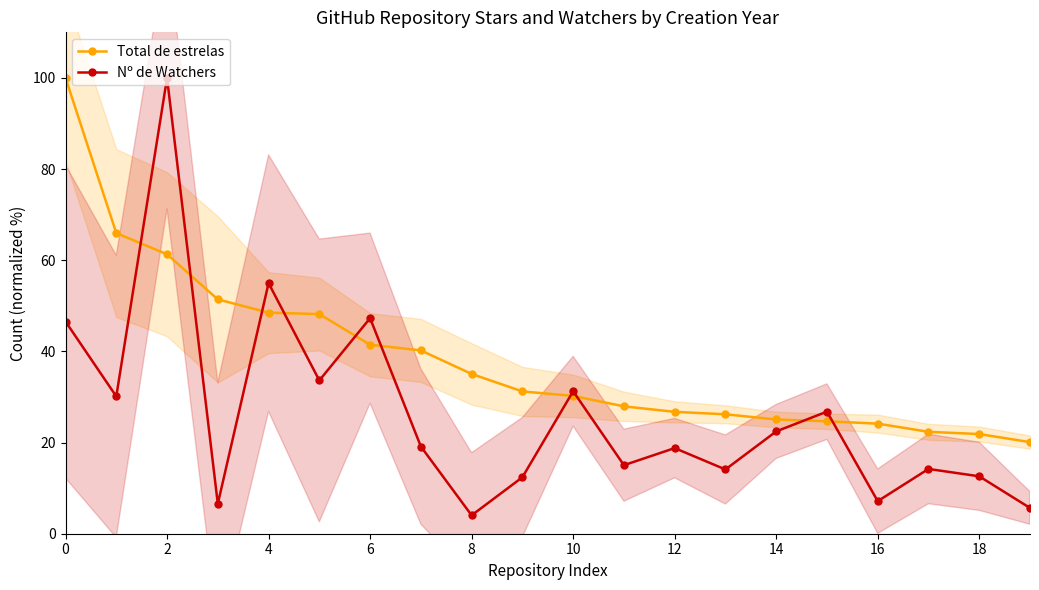

Reading left to right, transcribe all the data shown in this chart.

Total de estrelas: 100.0	66.0	61.3	51.4	48.5	48.2	41.5	40.2	35.1	31.2	30.2	27.9	26.7	26.2	25.1	24.7	24.2	22.4	21.9	20.1
Nº de Watchers: 46.6	30.1	100.0	6.6	55.0	33.6	47.3	19.1	4.0	12.4	31.3	15.0	18.8	14.1	22.4	26.8	7.1	14.2	12.6	5.7